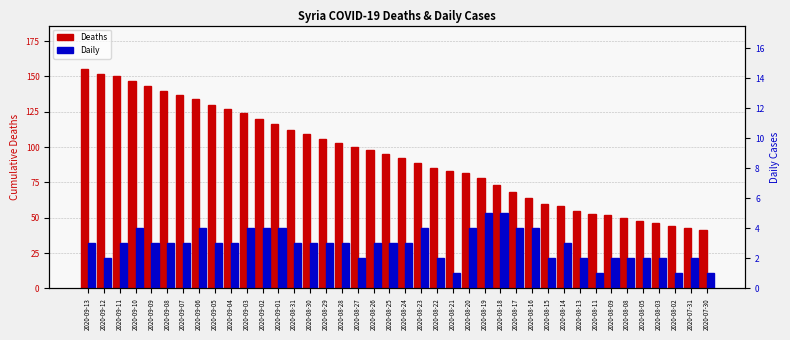

Does the chart contain any negative values?

No